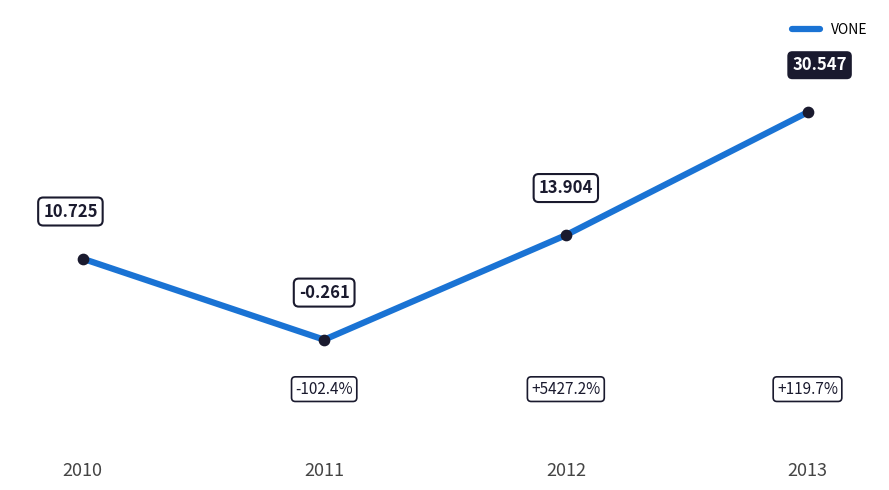

What is the change in value from 2011 to 2012?

+14.2